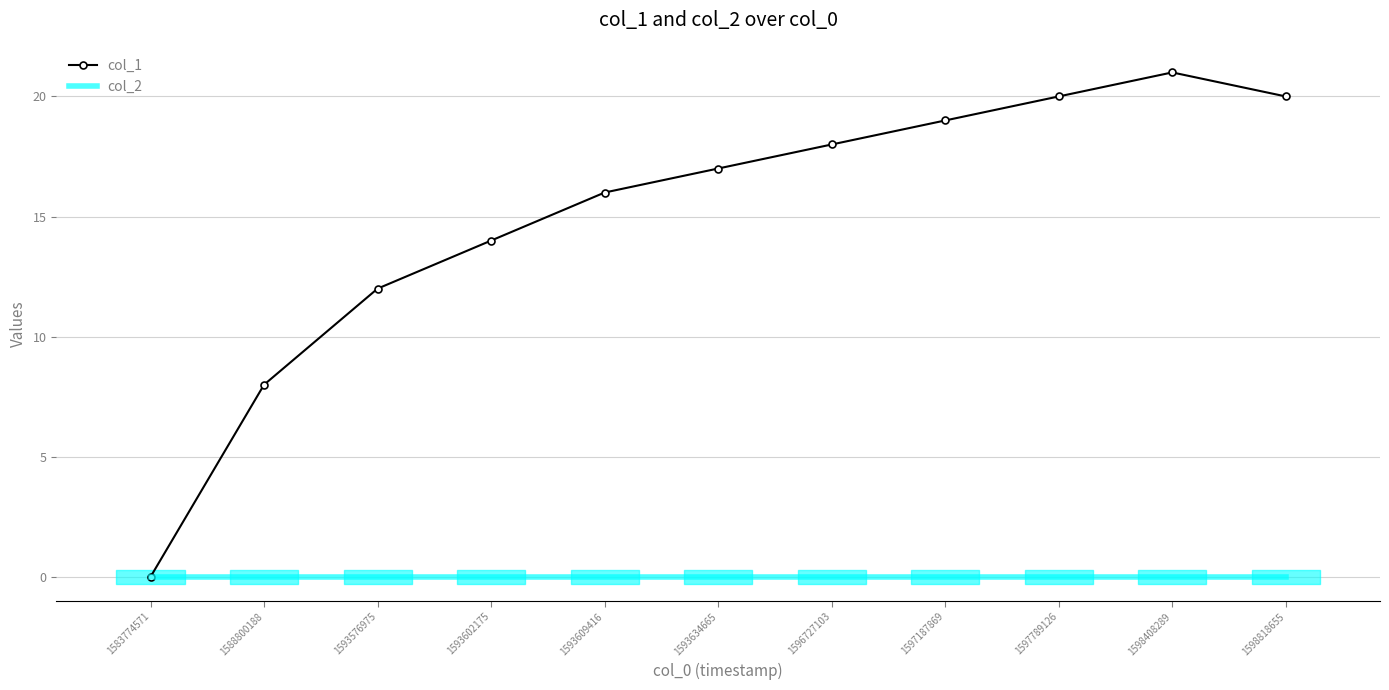

At how many categories does at least one series exceed 14?

7